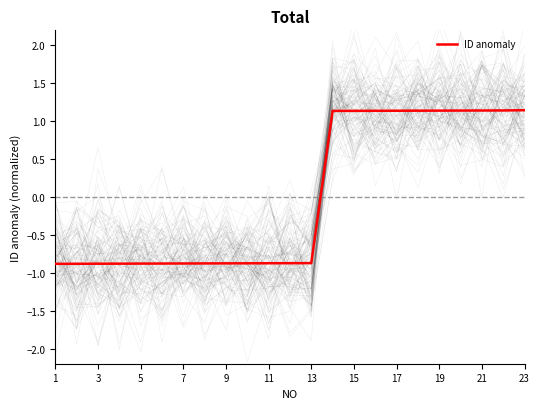

What is the minimum value shown in the chart?

-0.9